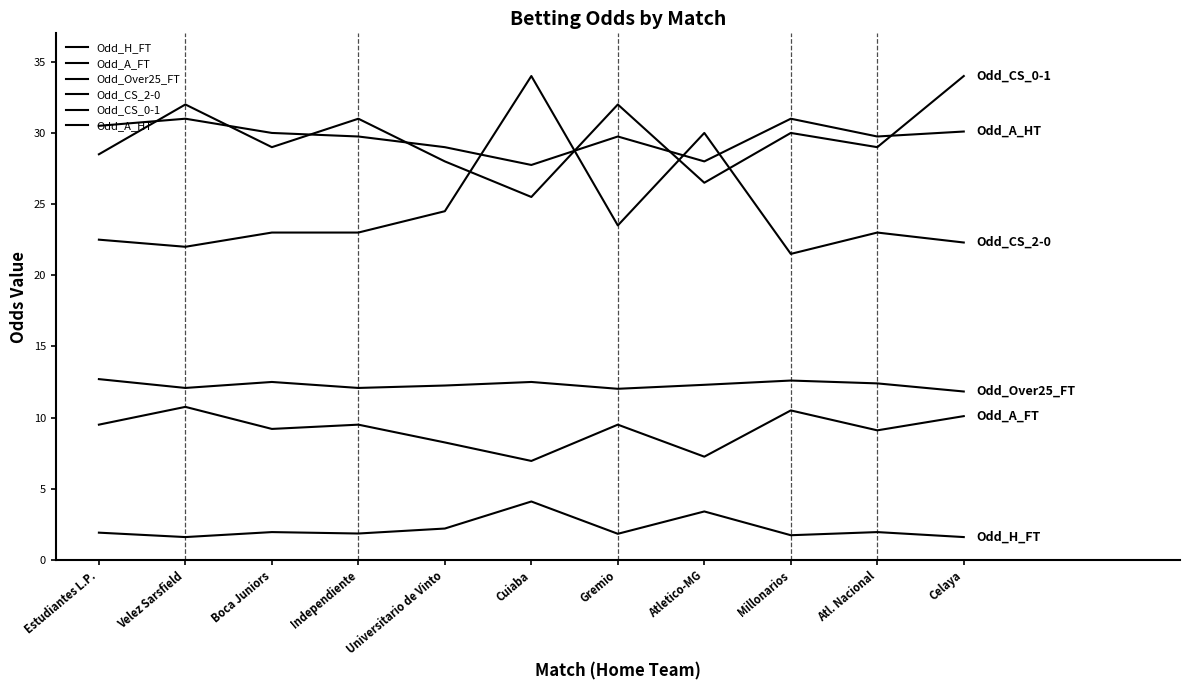

Reading right to left, extract all data points from this chart.

Odd_H_FT: Celaya=1.6	Atl. Nacional=1.9	Millonarios=1.7	Atletico-MG=3.4	Gremio=1.8	Cuiaba=4.1	Universitario de Vinto=2.2	Independiente=1.9	Boca Juniors=1.9	Velez Sarsfield=1.6	Estudiantes L.P.=1.9
Odd_A_FT: Celaya=10.1	Atl. Nacional=9.1	Millonarios=10.5	Atletico-MG=7.2	Gremio=9.5	Cuiaba=7.0	Universitario de Vinto=8.2	Independiente=9.5	Boca Juniors=9.2	Velez Sarsfield=10.8	Estudiantes L.P.=9.5
Odd_Over25_FT: Celaya=11.8	Atl. Nacional=12.4	Millonarios=12.6	Atletico-MG=12.3	Gremio=12.0	Cuiaba=12.5	Universitario de Vinto=12.2	Independiente=12.1	Boca Juniors=12.5	Velez Sarsfield=12.1	Estudiantes L.P.=12.7
Odd_CS_2-0: Celaya=22.3	Atl. Nacional=23.0	Millonarios=21.5	Atletico-MG=30.0	Gremio=23.5	Cuiaba=34.0	Universitario de Vinto=24.5	Independiente=23.0	Boca Juniors=23.0	Velez Sarsfield=22.0	Estudiantes L.P.=22.5
Odd_CS_0-1: Celaya=34.0	Atl. Nacional=29.0	Millonarios=30.0	Atletico-MG=26.5	Gremio=32.0	Cuiaba=25.5	Universitario de Vinto=28.0	Independiente=31.0	Boca Juniors=29.0	Velez Sarsfield=32.0	Estudiantes L.P.=28.5
Odd_A_HT: Celaya=30.1	Atl. Nacional=29.8	Millonarios=31.0	Atletico-MG=28.0	Gremio=29.8	Cuiaba=27.8	Universitario de Vinto=29.0	Independiente=29.8	Boca Juniors=30.0	Velez Sarsfield=31.0	Estudiantes L.P.=30.5